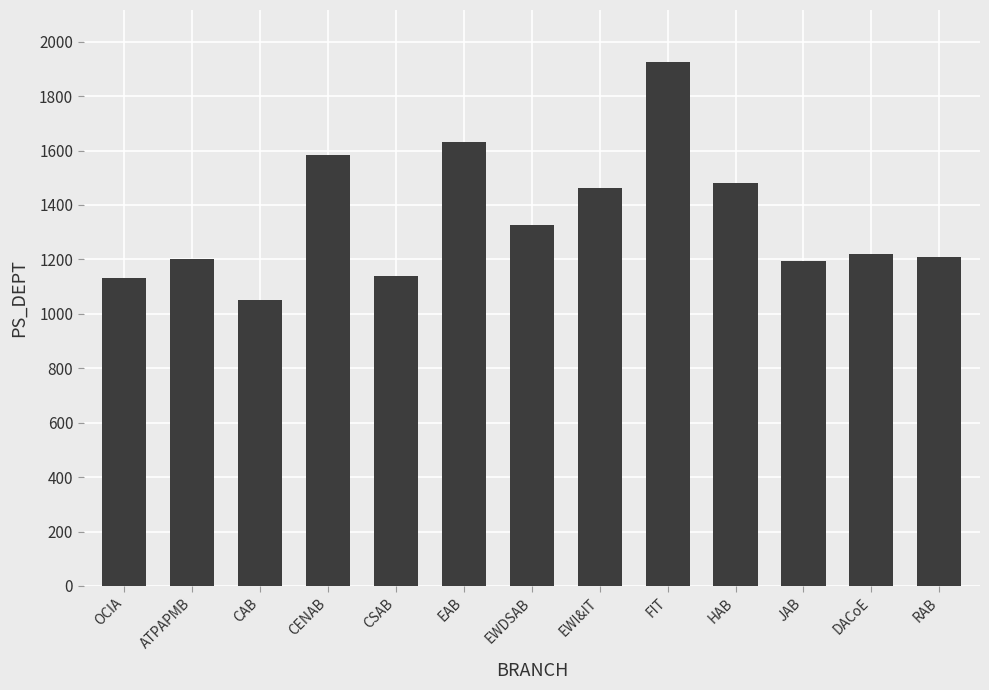

What is the label of the 8th bar from the left?

EWI&IT